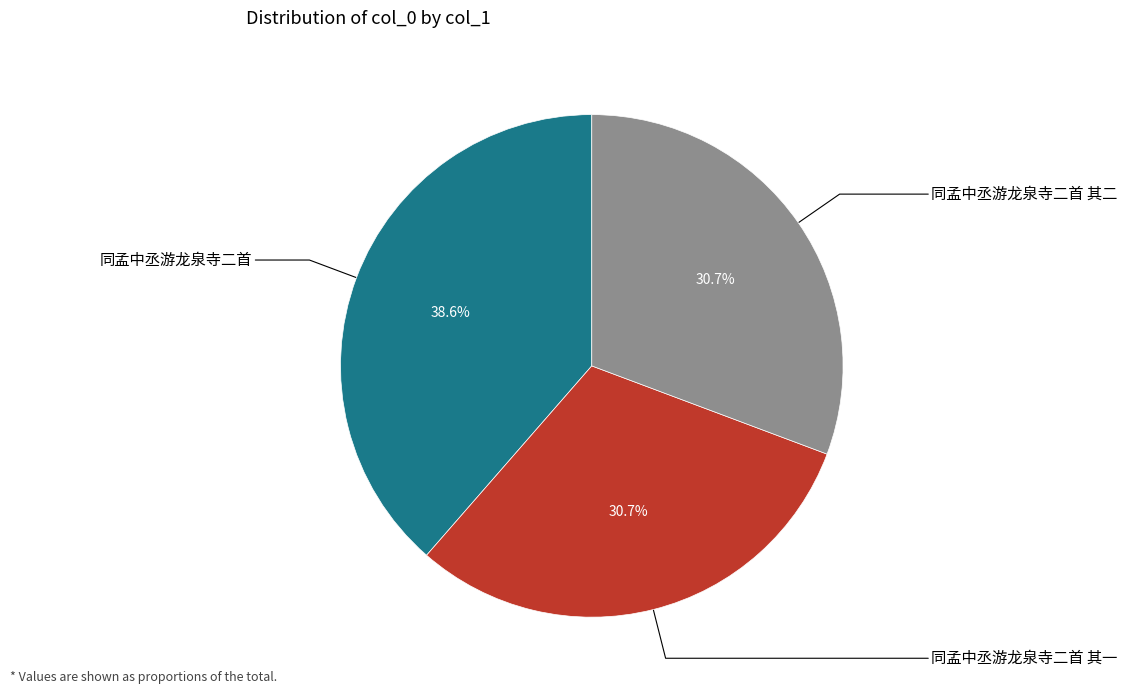

Is there a majority slice in this chart?

No